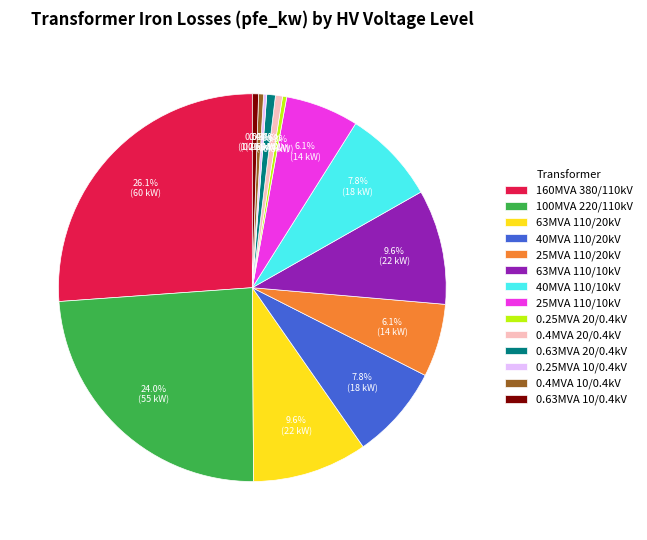

Approximately how many times larger is the value at 63MVA 110/20kV compared to 160MVA 380/110kV?

0.4